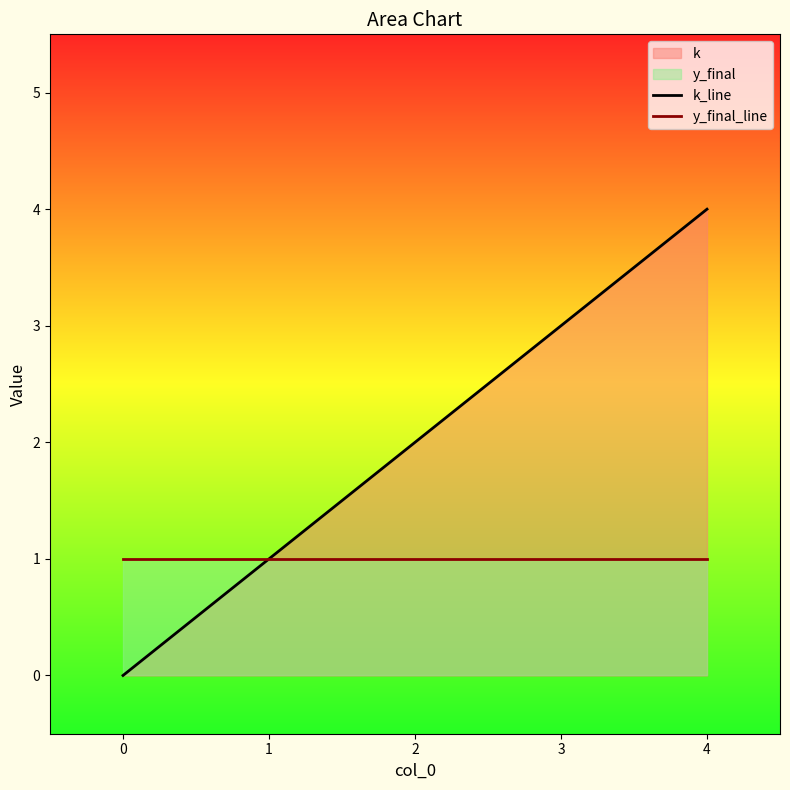

What is the difference between the maximum and minimum values in the k_line series?

4